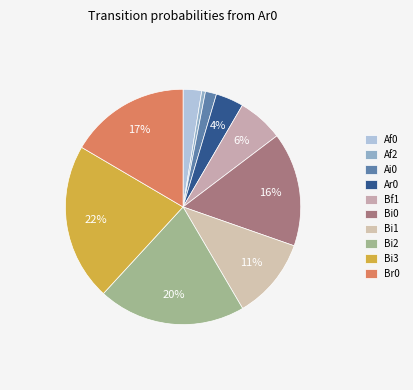

How many segments does this pie chart have?

10